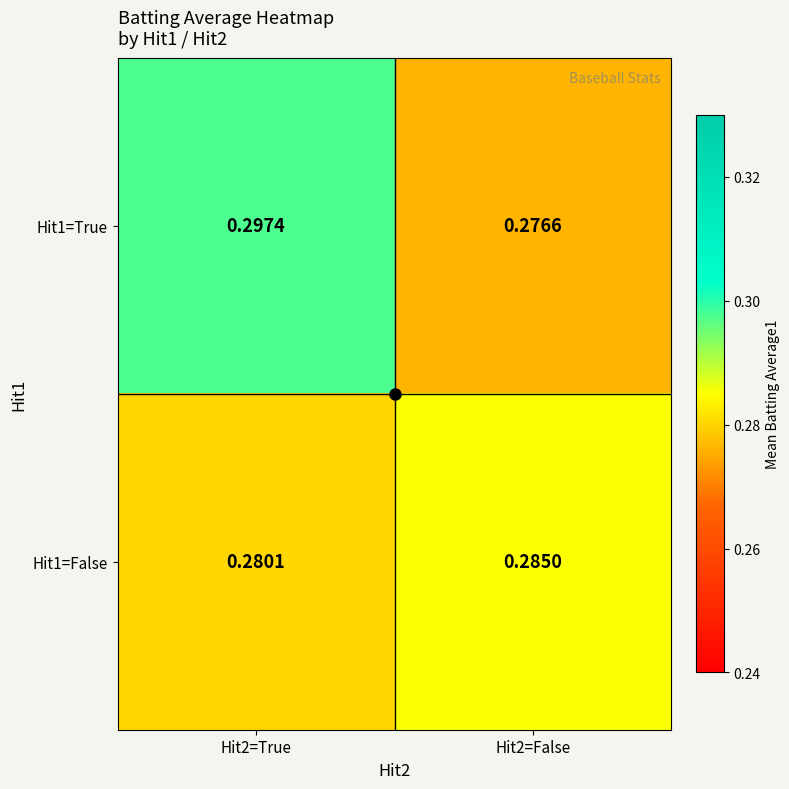

How many series are shown in this chart?

2